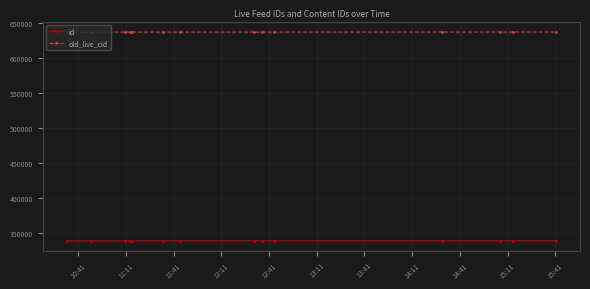

What is the average value of the id series?

338425